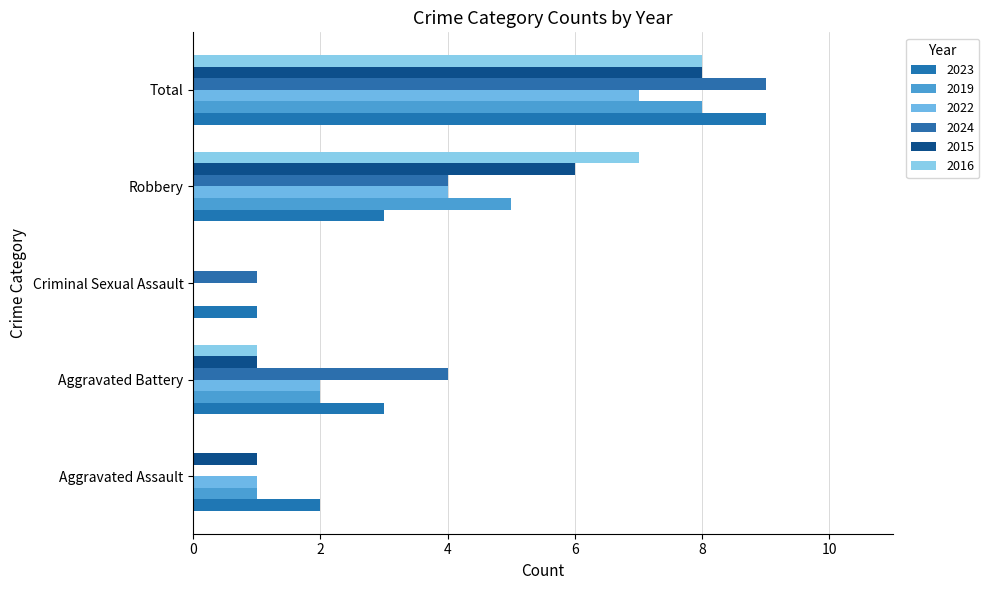

Which category has the lowest value in the 2022 series?

Criminal Sexual Assault